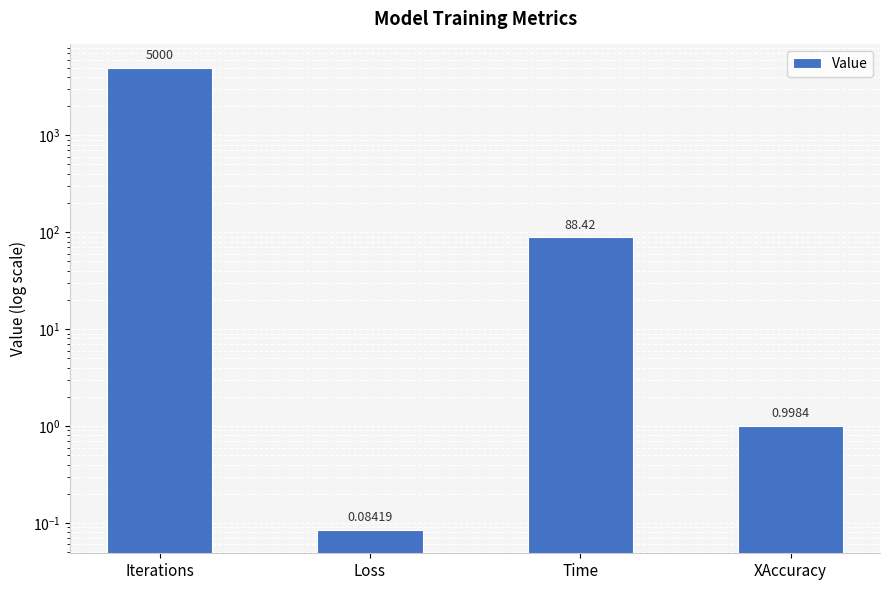

The value at Loss is 0.0. True or false?

False